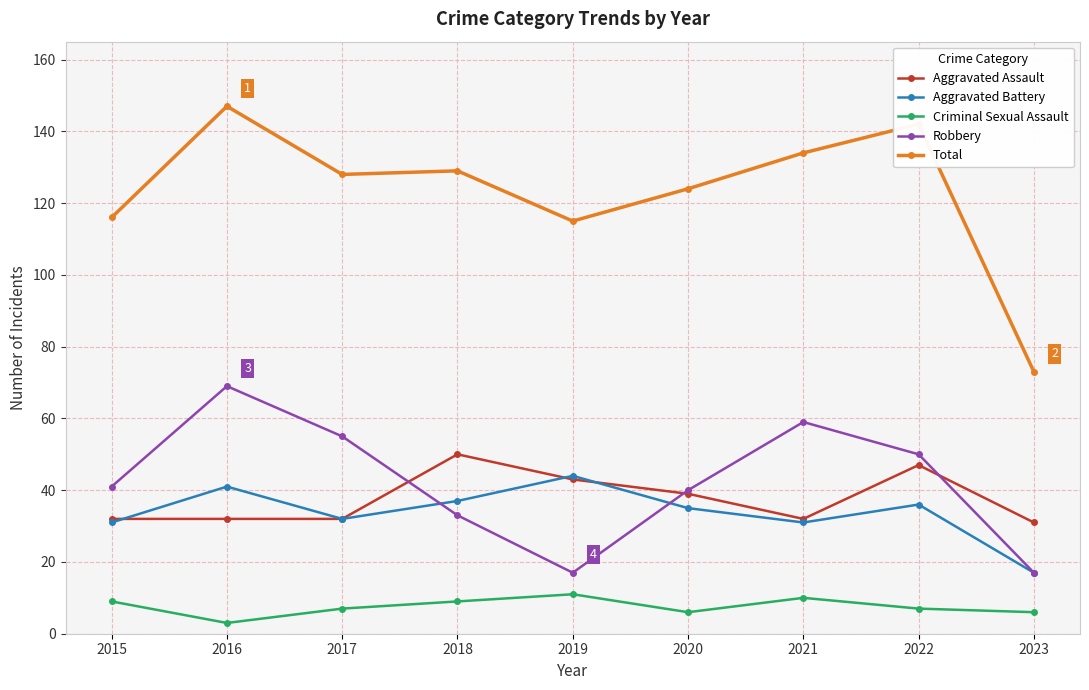

The Aggravated Battery series shows 50 at 2015. True or false?

False